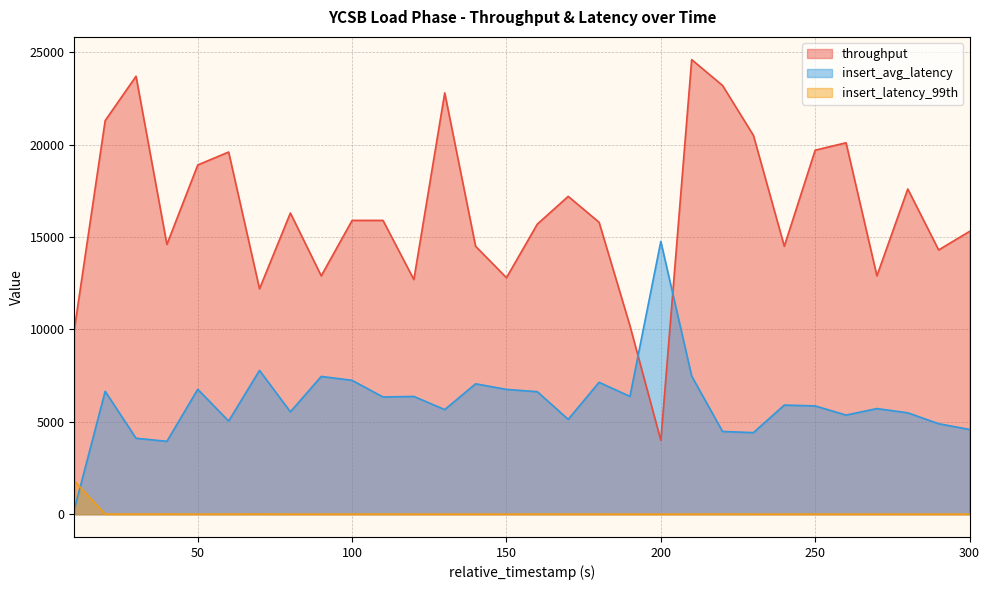

Rank the series at 170 from lowest to highest value.

insert_latency_99th, insert_avg_latency, throughput